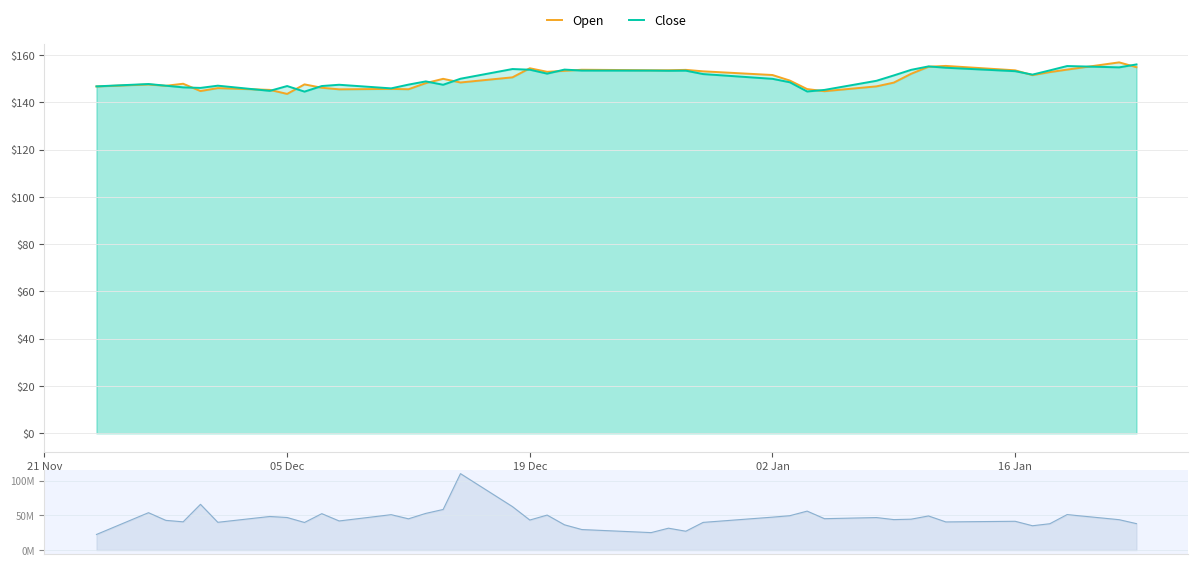

What is the maximum value for Open?

156.9